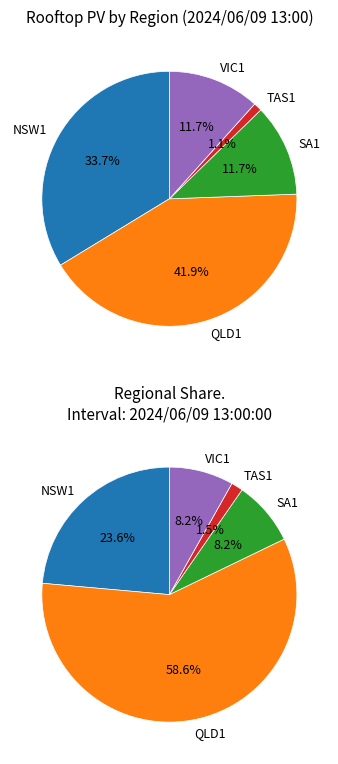

What percentage is the QLD1 slice, to the nearest percent?

42%